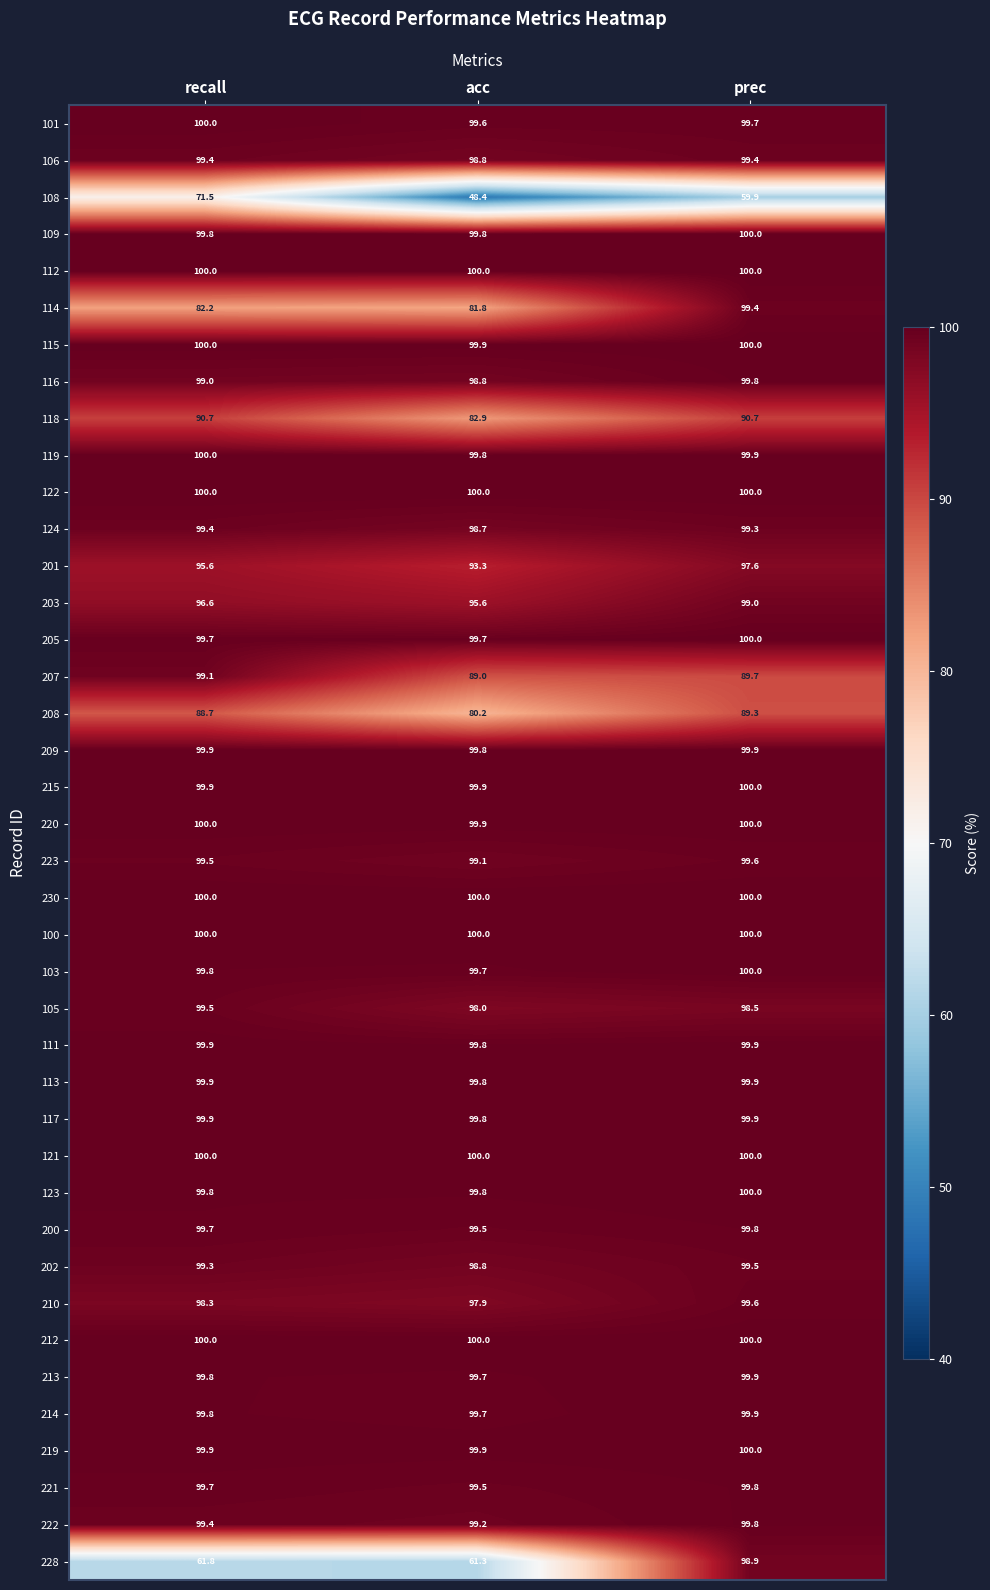

Which series has the widest spread of values?

228